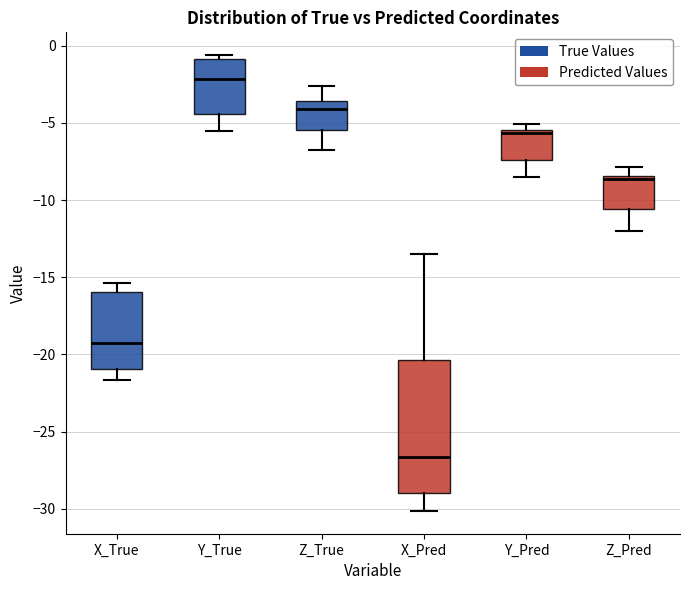

Comparing the boxes themselves (not the whiskers), which one is the tallest?

X_Pred